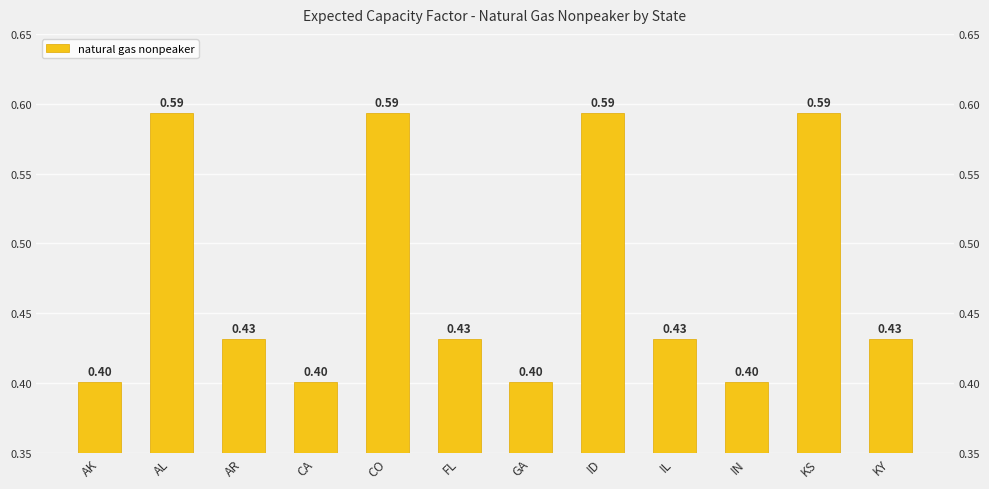

How many bars are there in total?

12